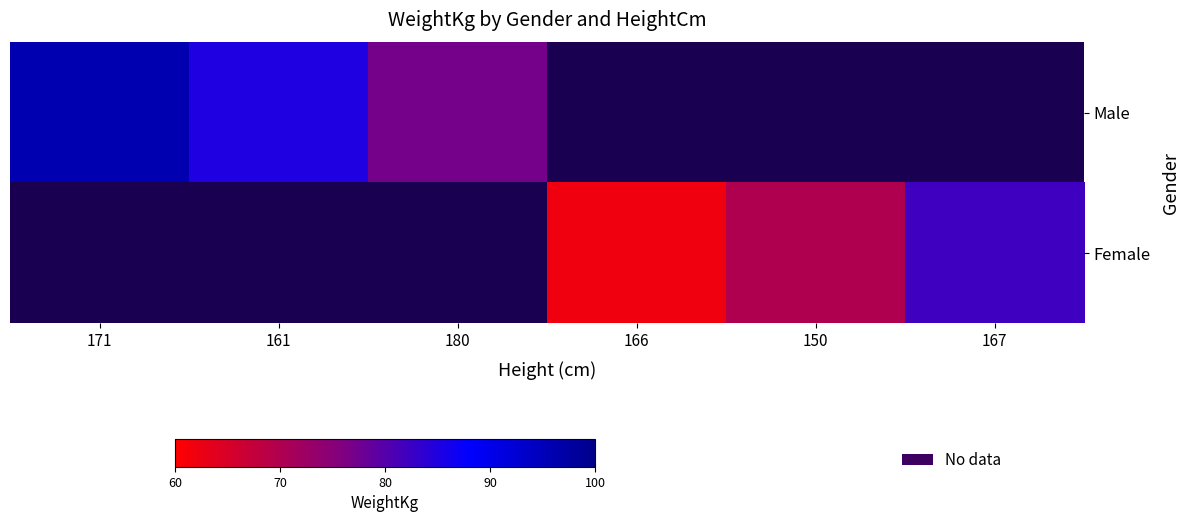

How many data points in Female are above 62?

2